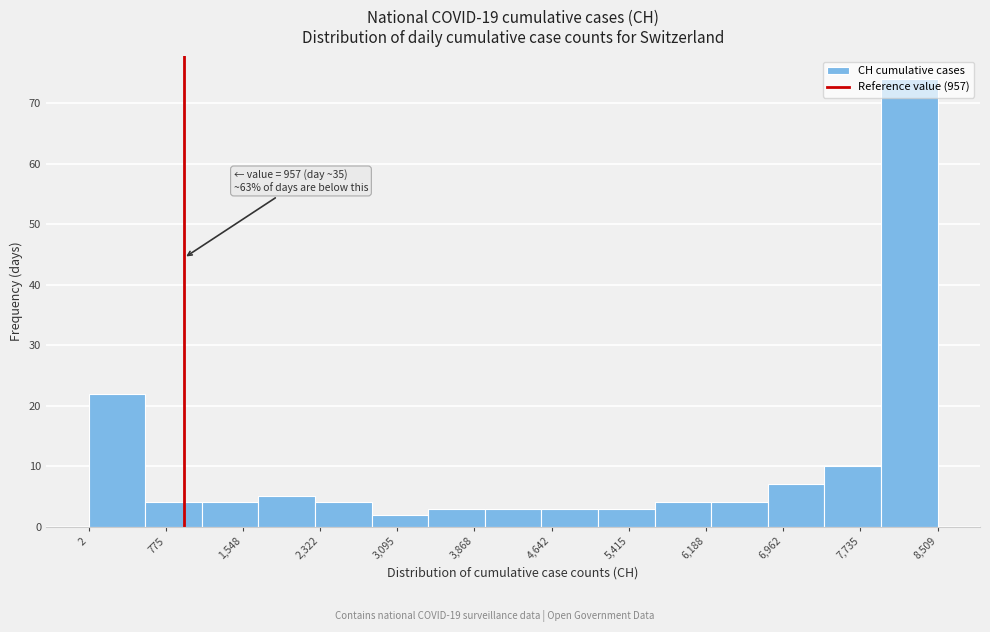

Over which range of the x-axis is the bar tallest?

7900 to 8500